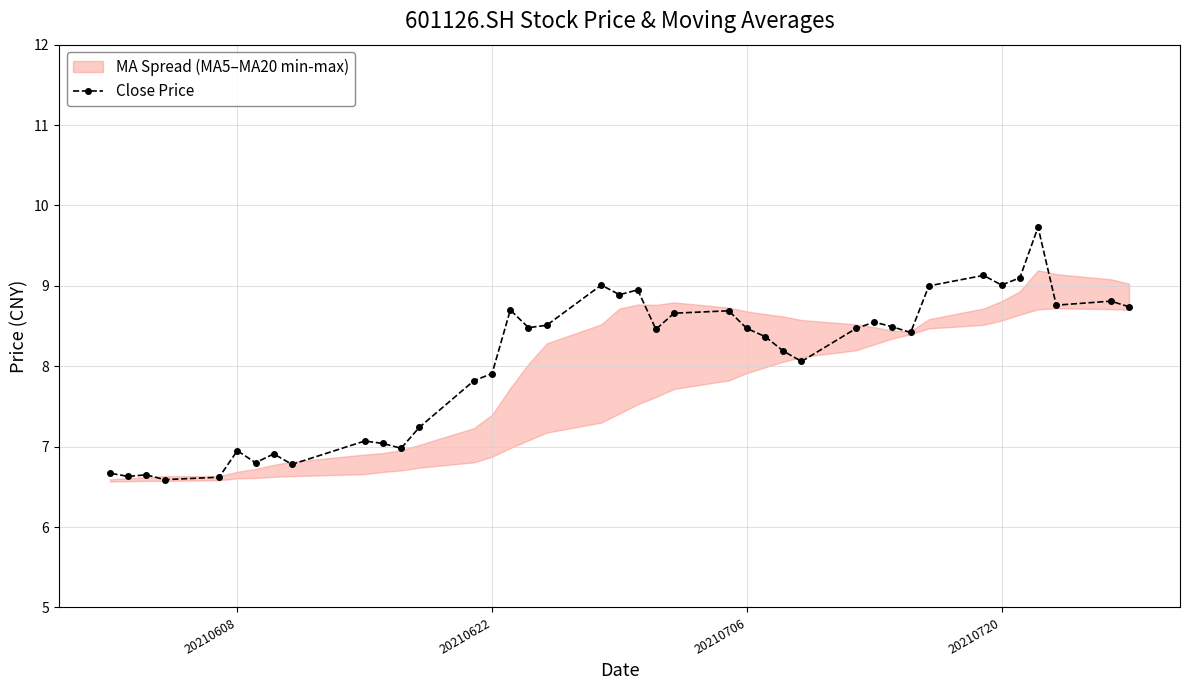

The Close Price series shows 7.0 at 20210608. True or false?

True